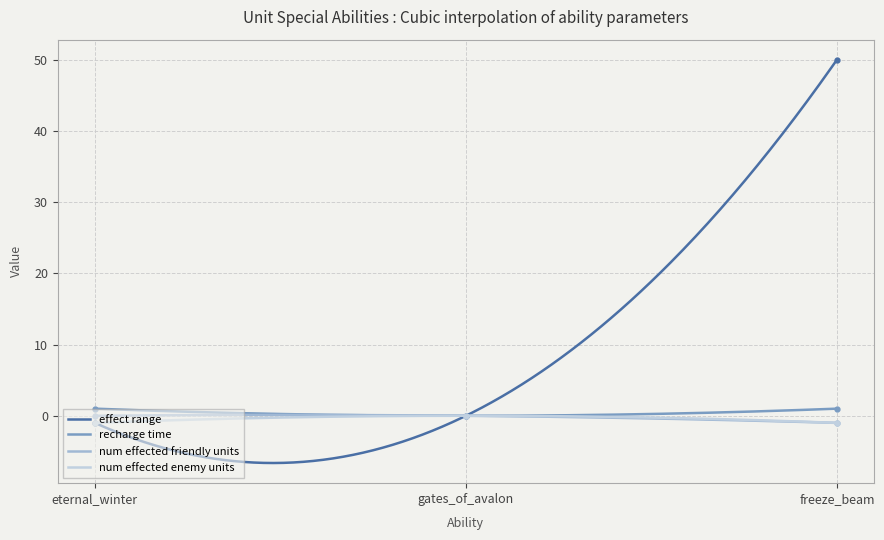

What is the value of the num_effected_enemy_units point at the 3rd from the left?

-1